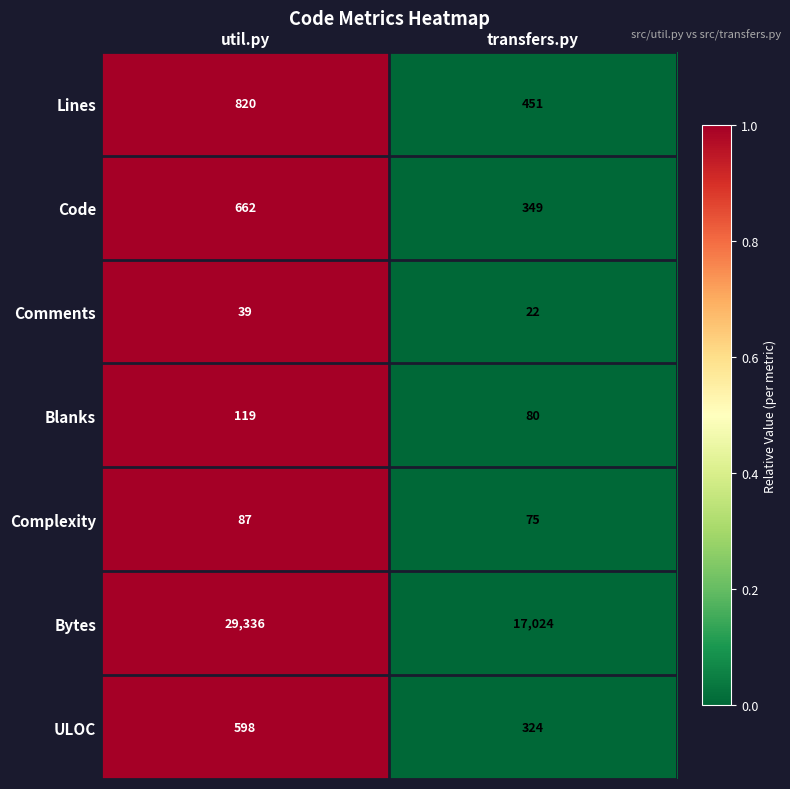

The Complexity series shows 75 at transfers.py. True or false?

True